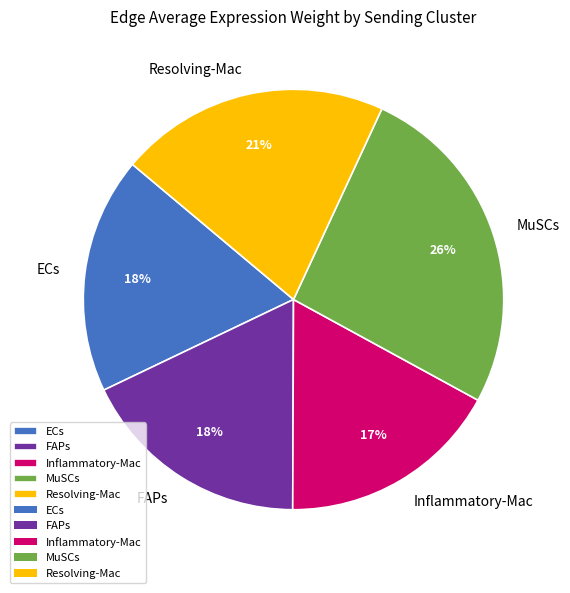

To the nearest percent, what is the difference between the MuSCs and Inflammatory-Mac slice percentages?

9%